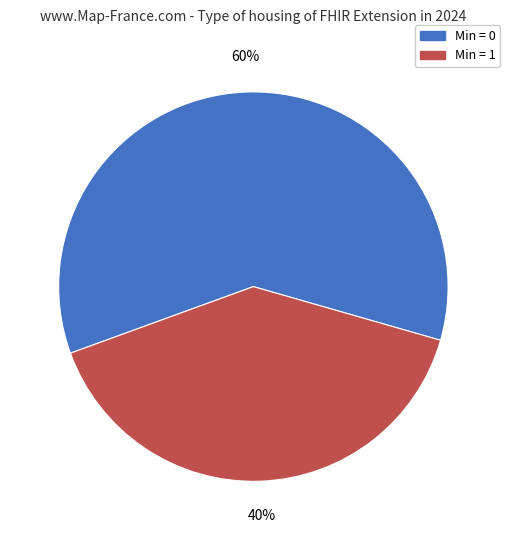

How many slices are in this pie chart?

2